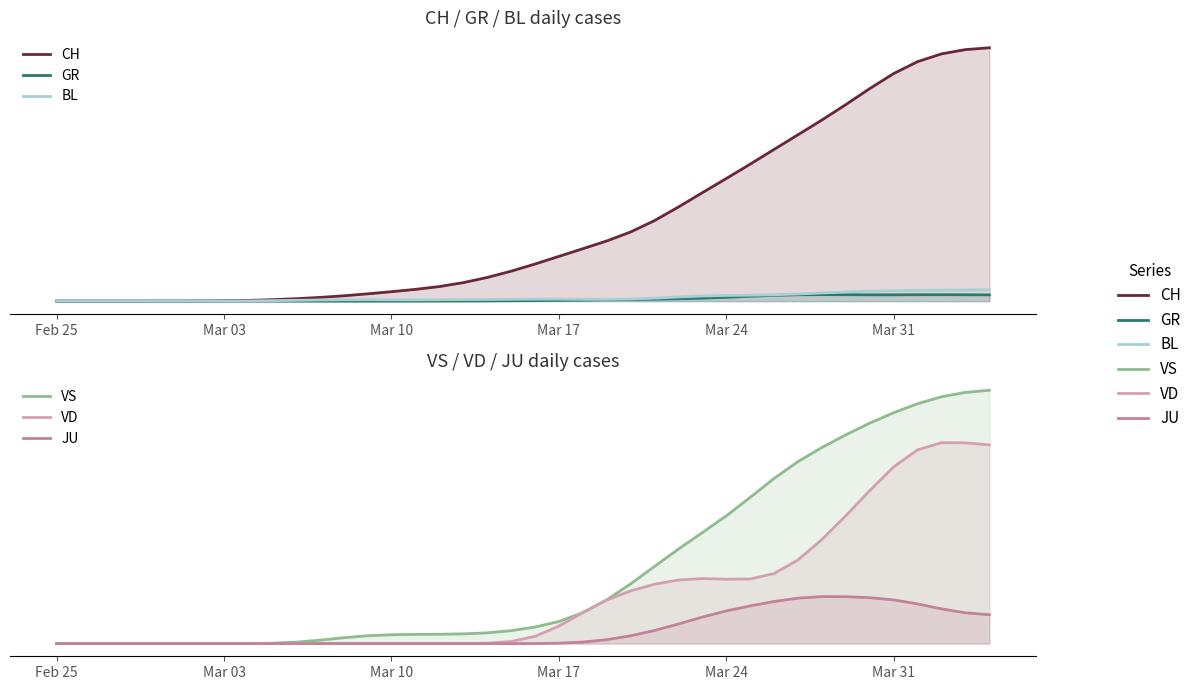

Which series has the largest total across all categories?

CH